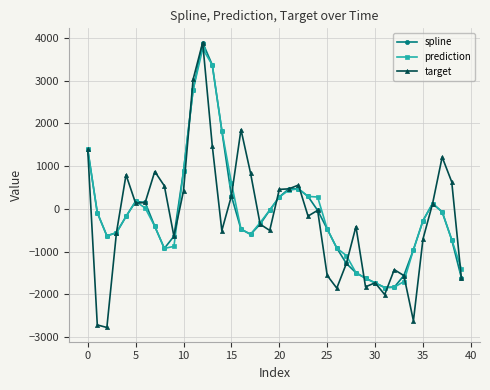

Which series has the widest spread of values?

target